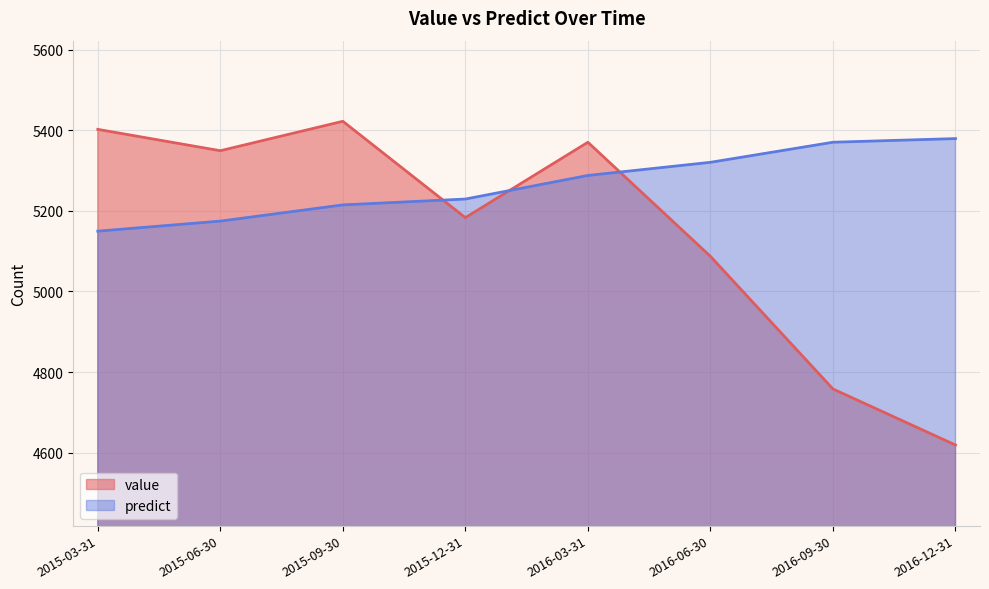

Which series changed the most between 2016-06-30 and 2016-09-30?

value